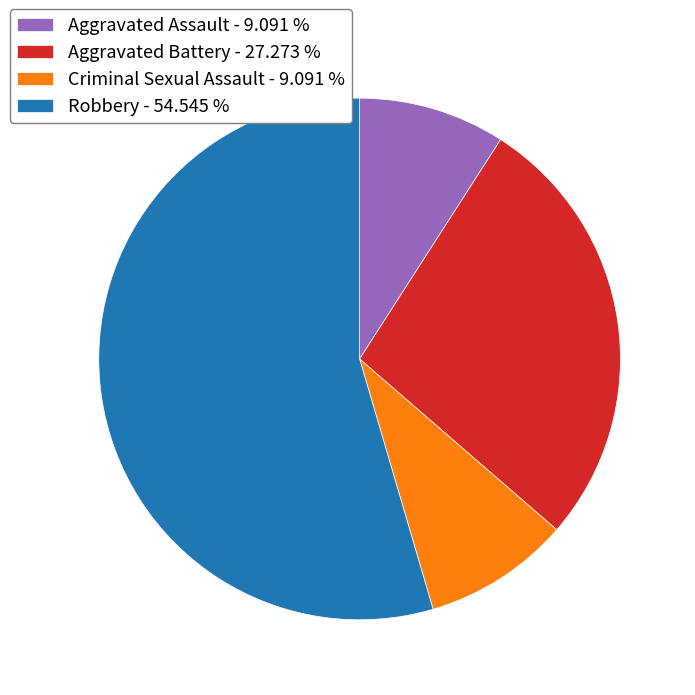

Does any single category account for the majority?

Yes